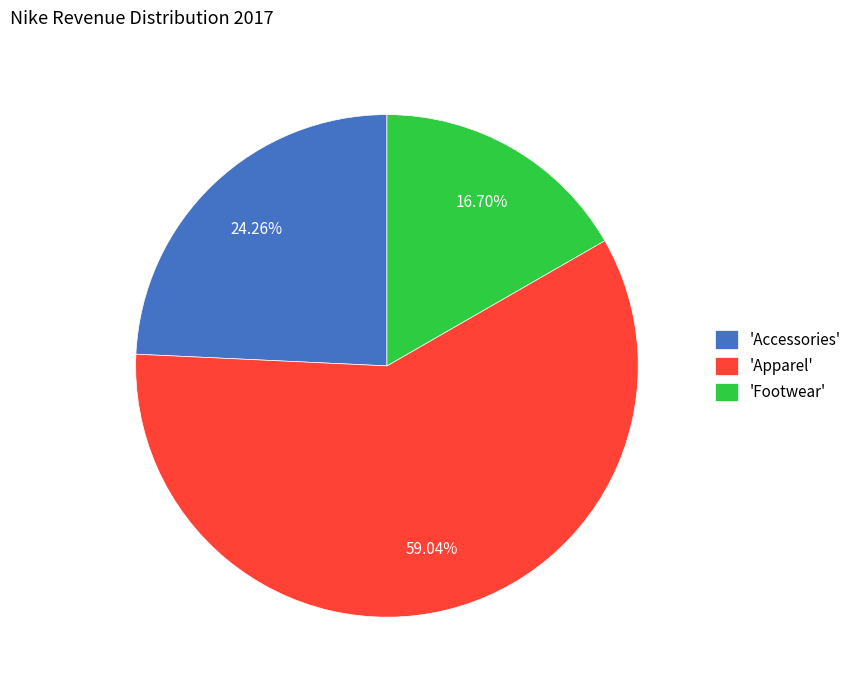

Combined, do 'Apparel' and 'Footwear' account for over 50%?

Yes